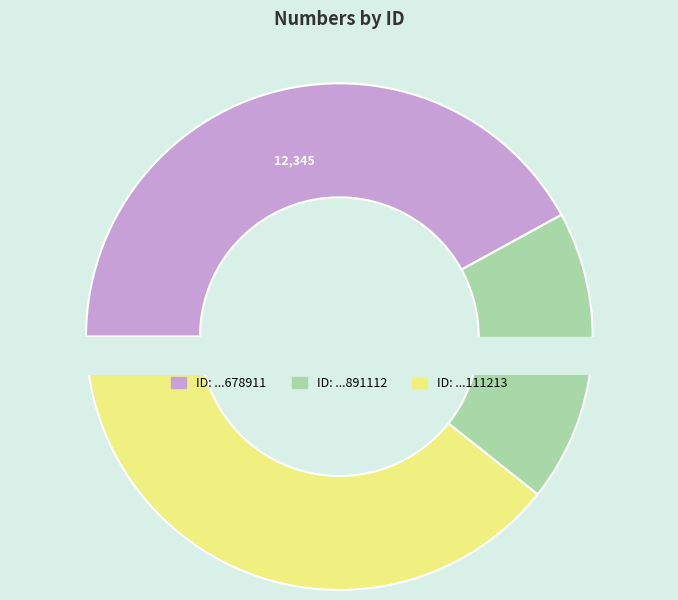

Count the number of slices in the pie.

3